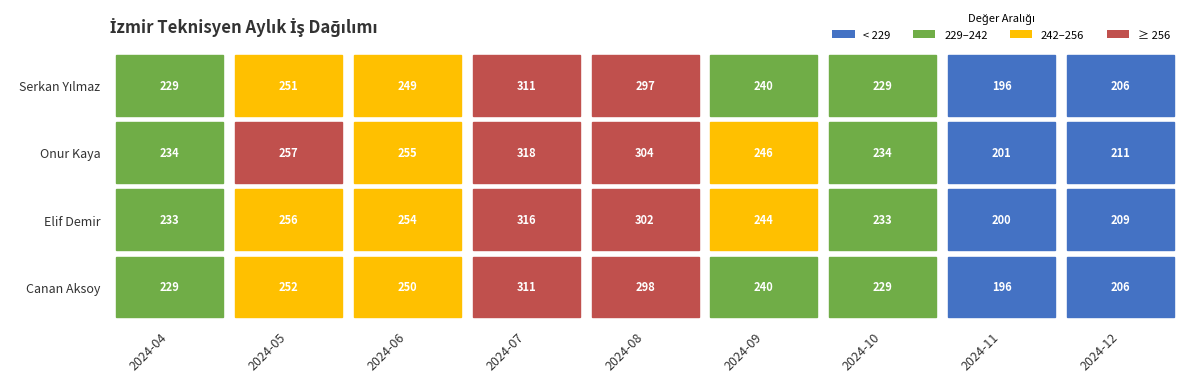

How many data points does each series have?

9